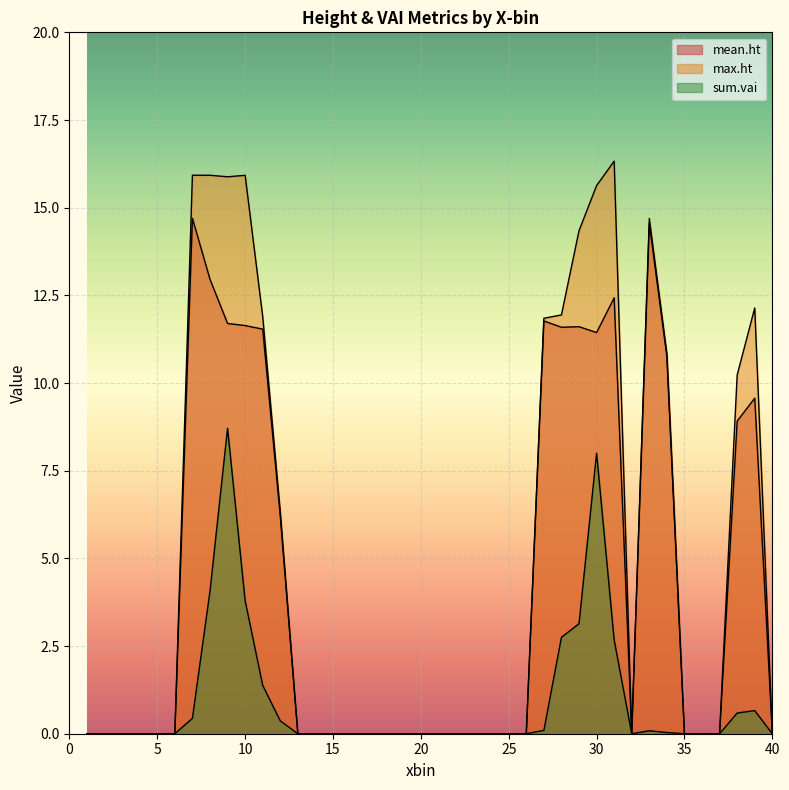

Which category has the highest value across all series?

31